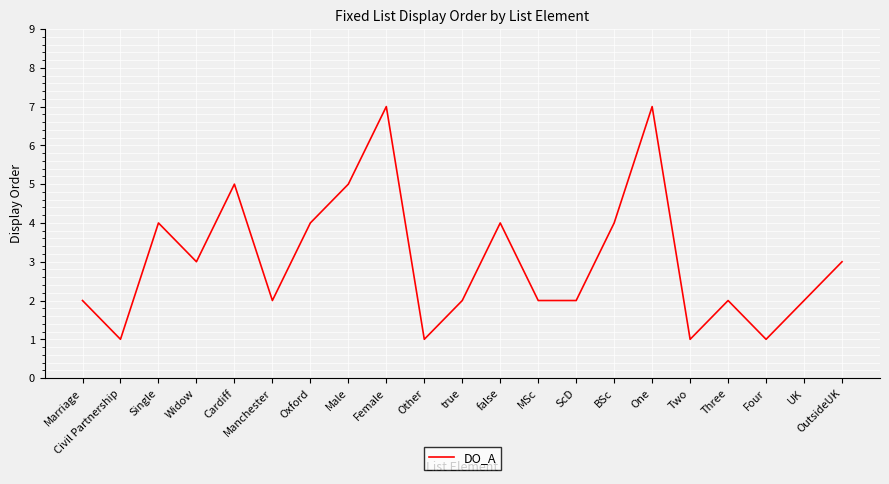

Which has a higher value, One or MSc?

One